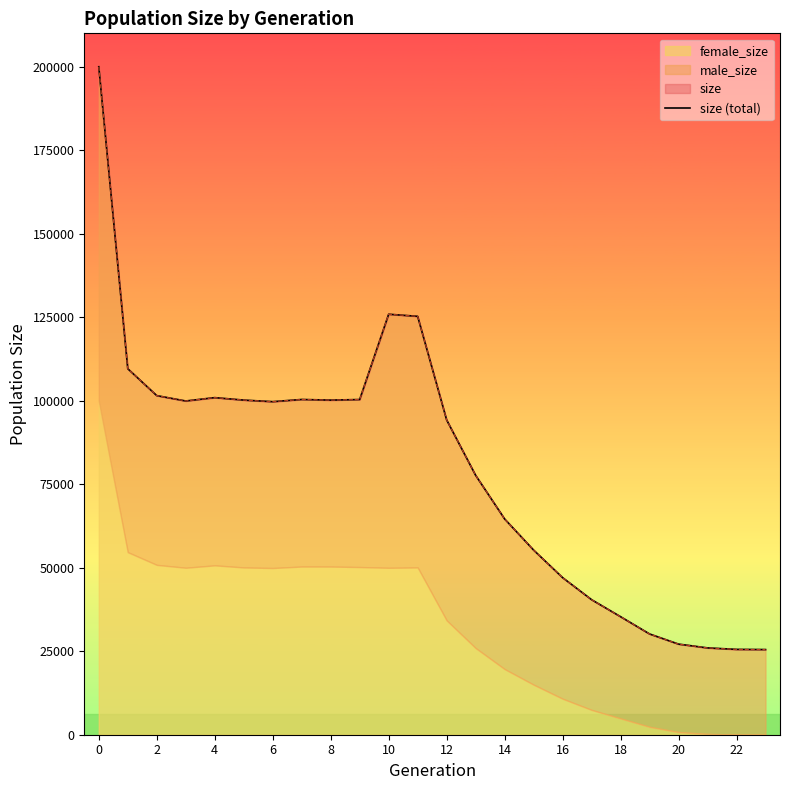

Which category has the lowest value across all series?

23